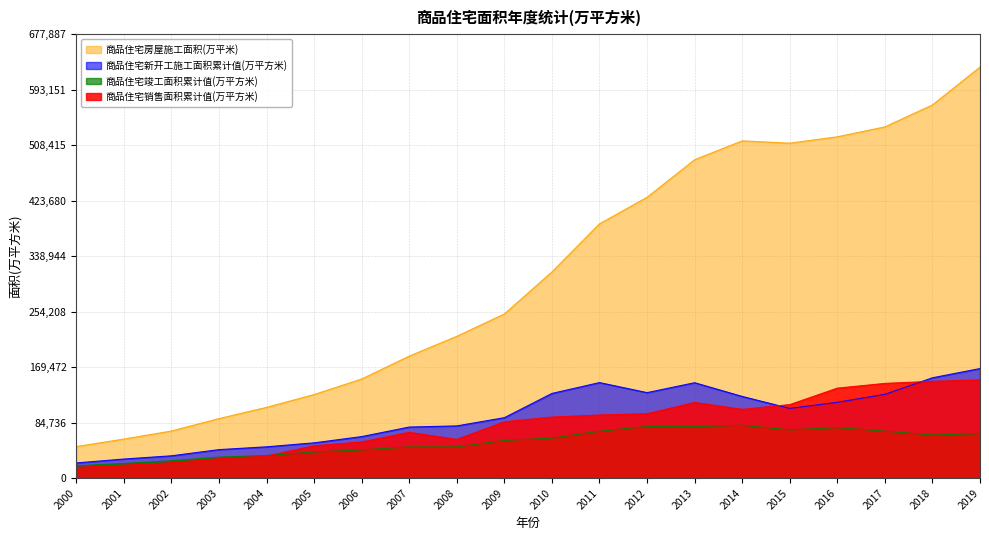

Rank the series by their maximum value, from highest to lowest.

商品住宅房屋施工面积(万平米), 商品住宅新开工施工面积累计值(万平方米), 商品住宅销售面积累计值(万平方米), 商品住宅竣工面积累计值(万平方米)